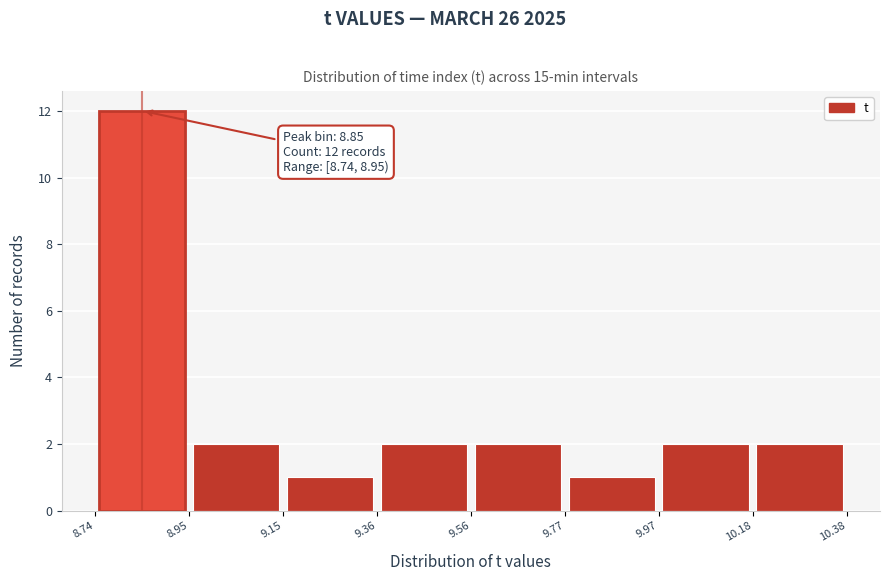

Which range on the x-axis has the tallest bar?

8.74 to 8.95